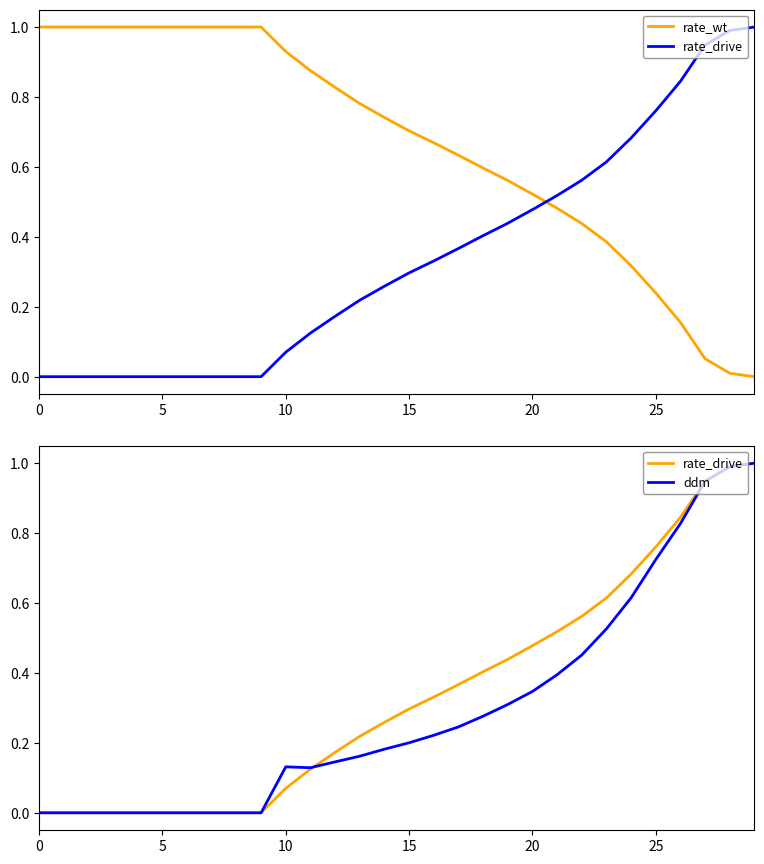

What is the difference between the ddm values at 15 and 19?

0.1